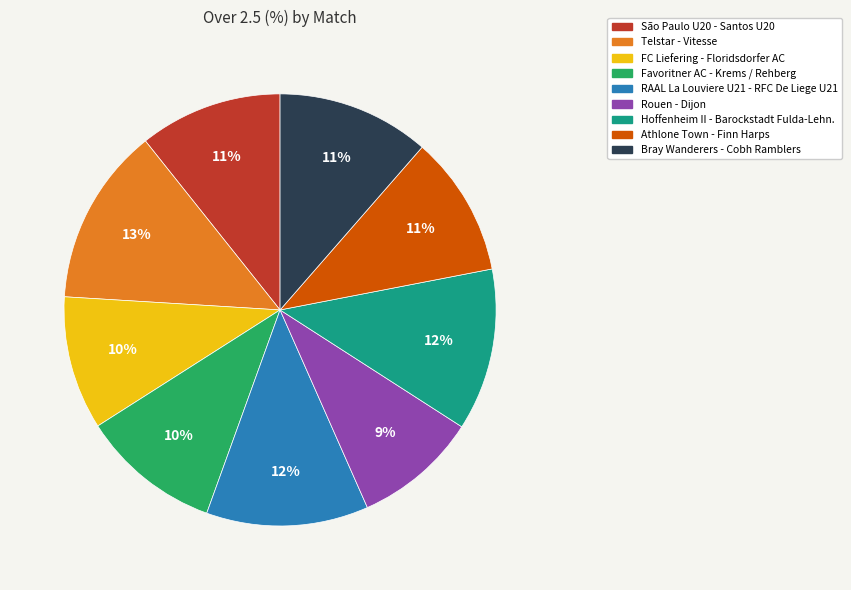

Combined, do Rouen - Dijon and Favoritner AC - Krems / Rehberg account for over 50%?

No